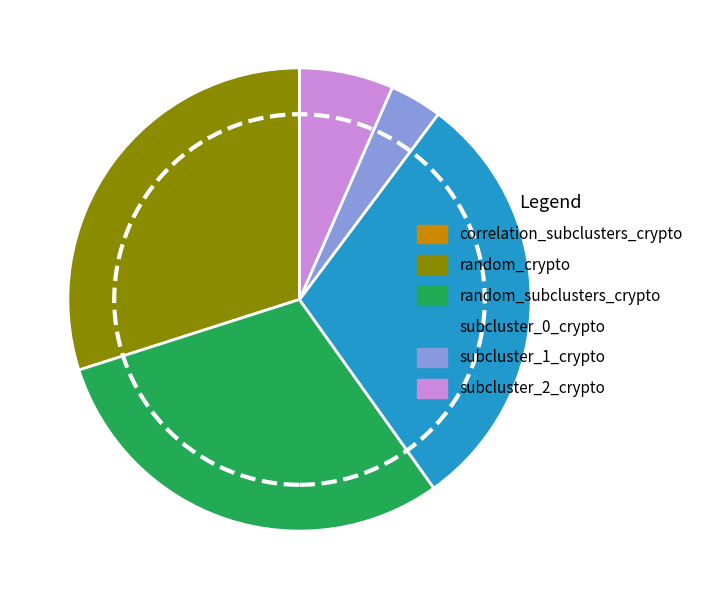

Is there a majority slice in this chart?

No